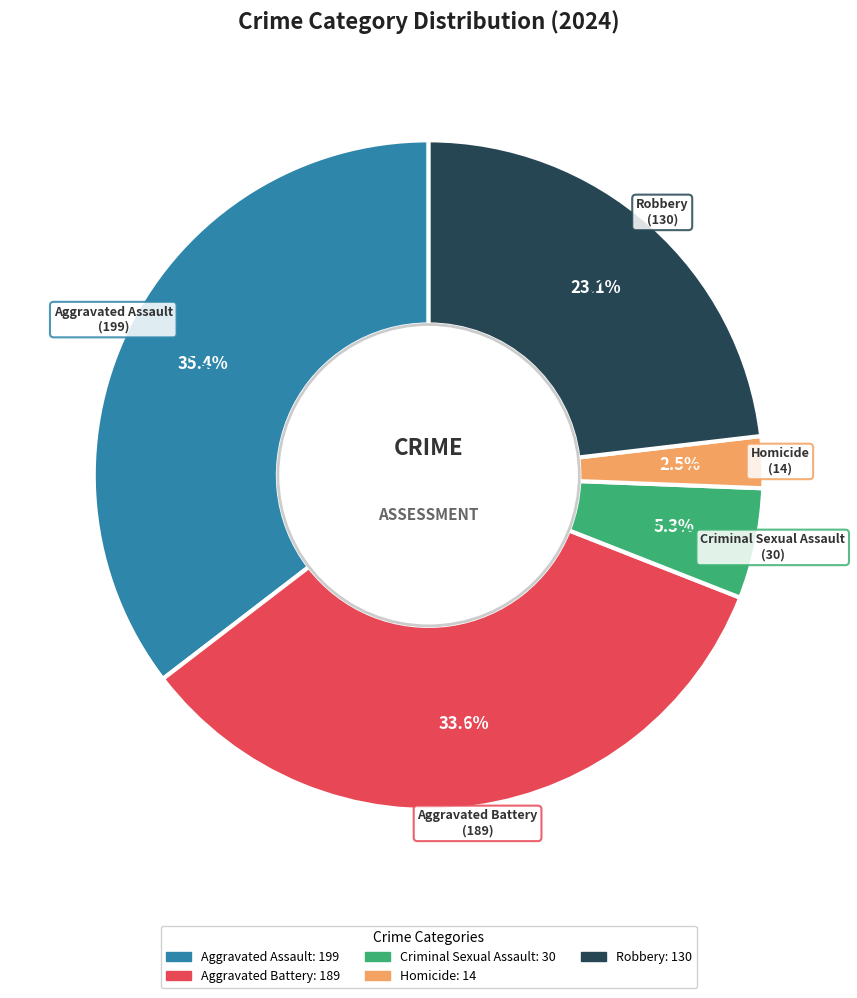

True or false: Criminal Sexual Assault accounts for 13% of the total.

False